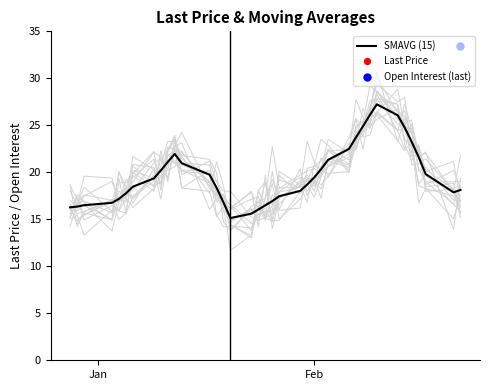

What is the lowest value of the SMAVG (15) series?

15.1